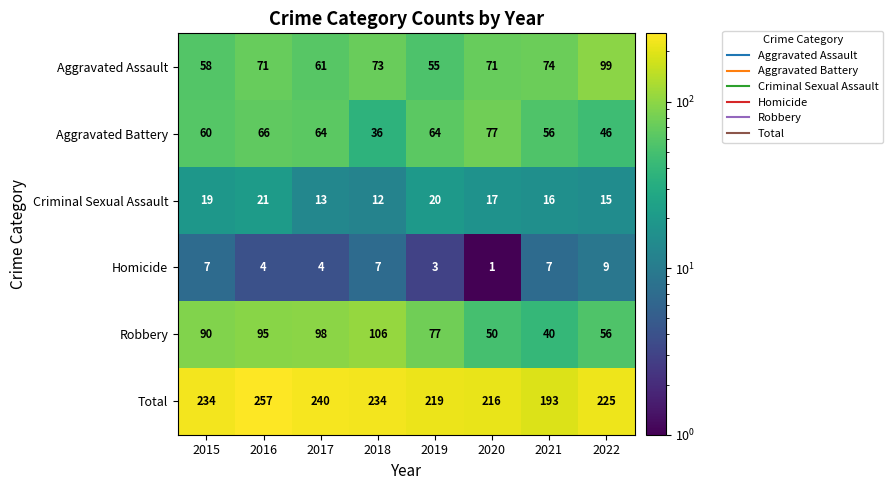

At which category is the sum across all series the highest?

2016